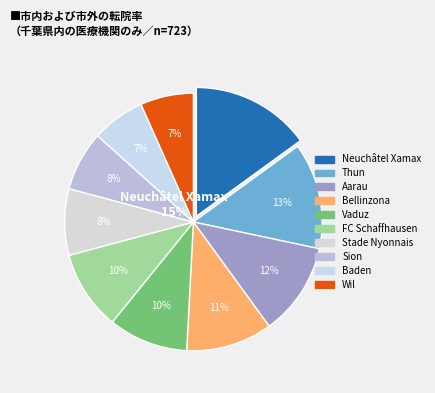

How many segments does this pie chart have?

10